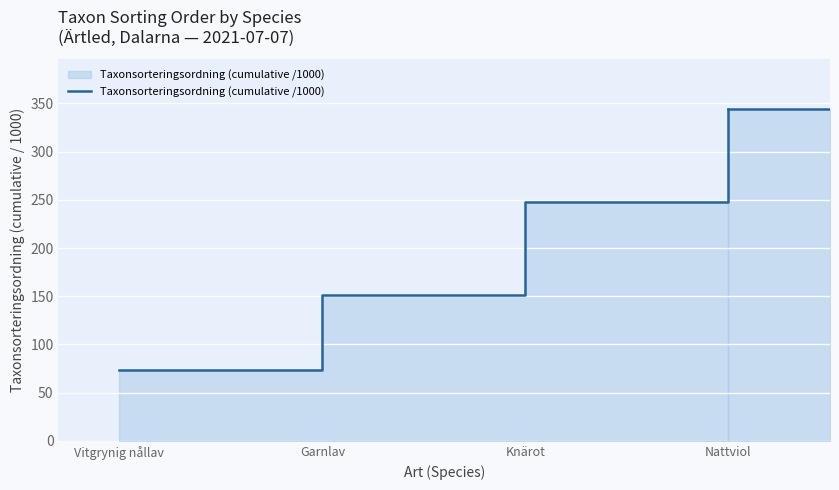

What is the minimum value shown in the chart?

73.7